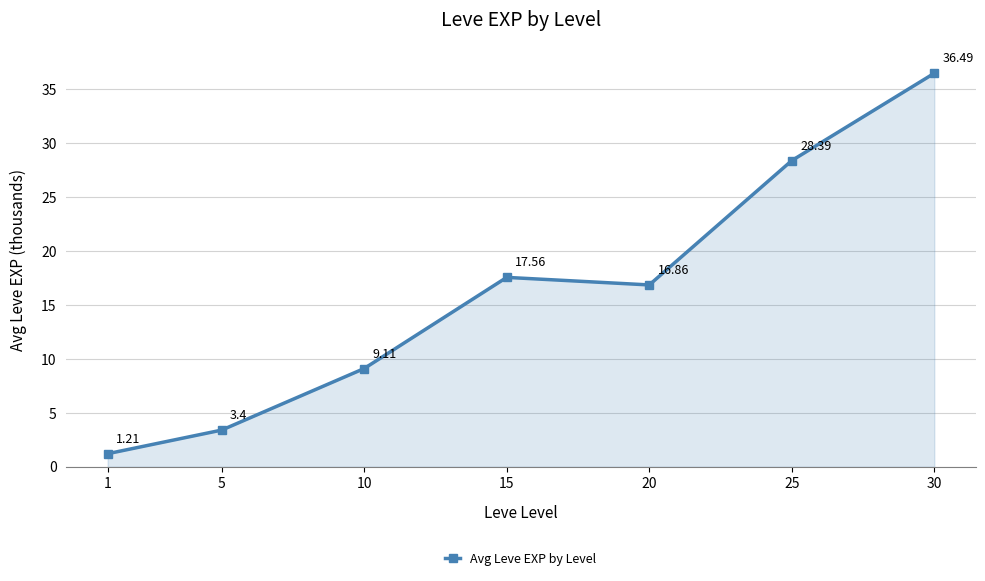

What is the change in value from 5 to 15?

+14.2